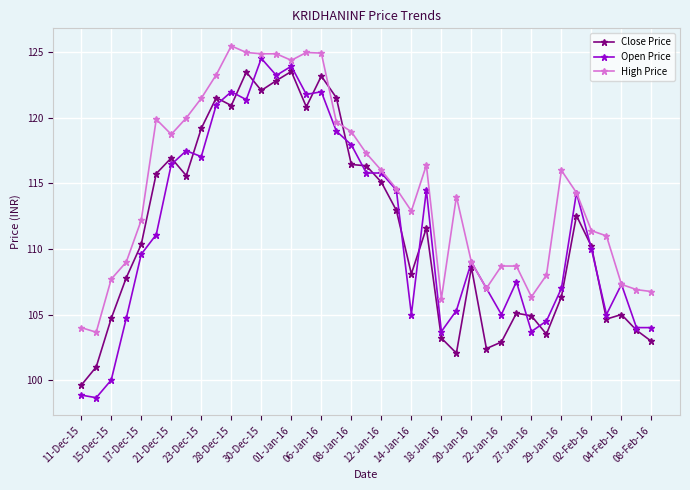

True or false: High Price has more than 2 interior local peaks.

True